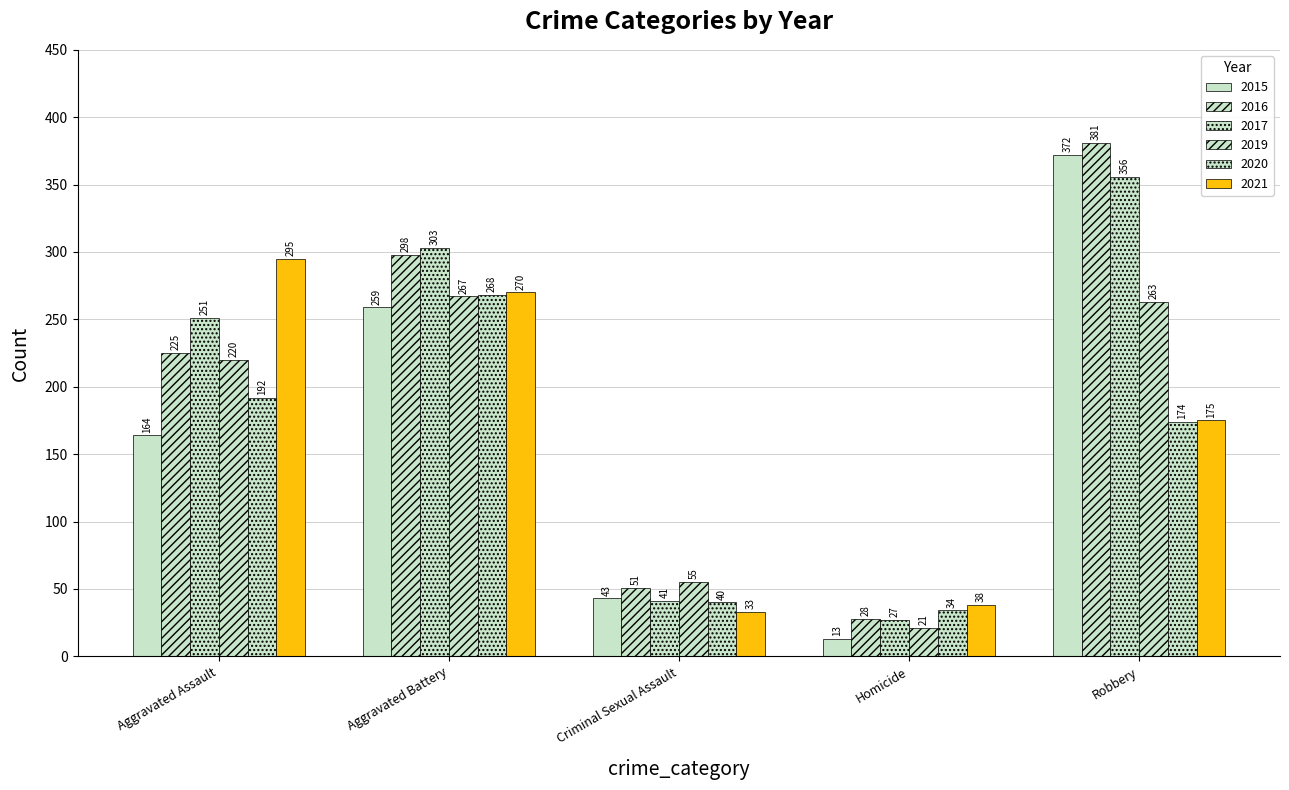

Reading left to right, list all the values displayed in this chart.

2015: 164	259	43	13	372
2016: 225	298	51	28	381
2017: 251	303	41	27	356
2019: 220	267	55	21	263
2020: 192	268	40	34	174
2021: 295	270	33	38	175